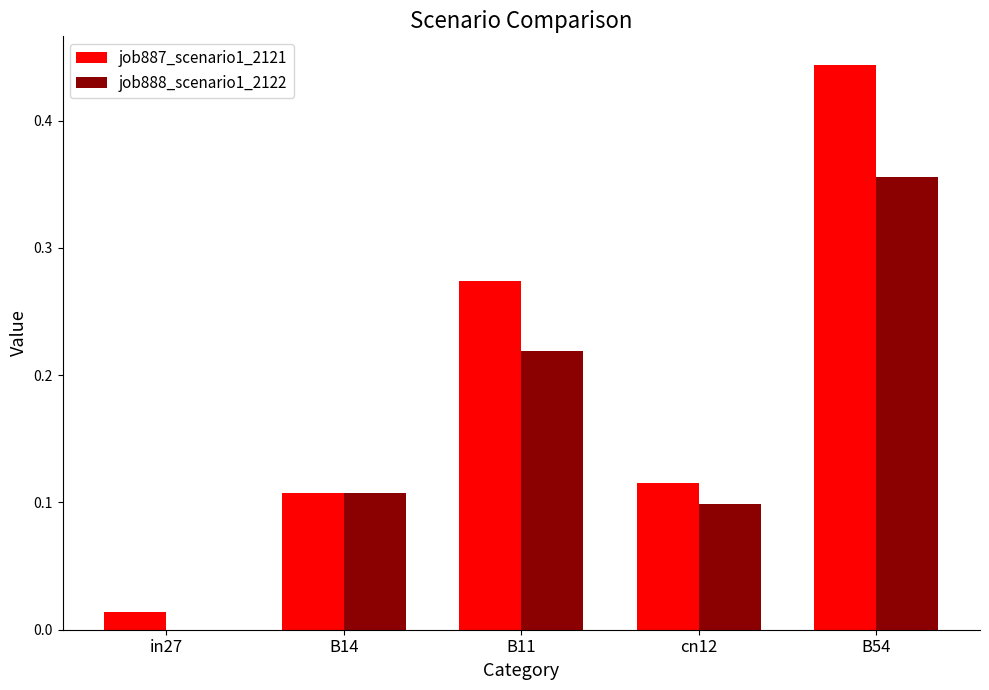

What is the sum of all job888_scenario1_2122 values?

0.8